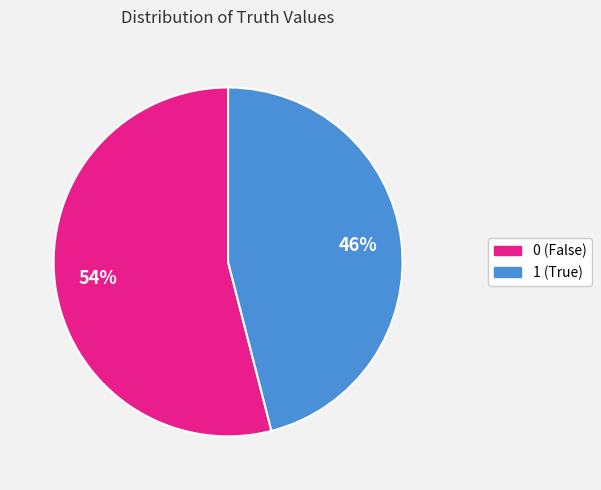

True or false: 1 accounts for 46% of the total.

True